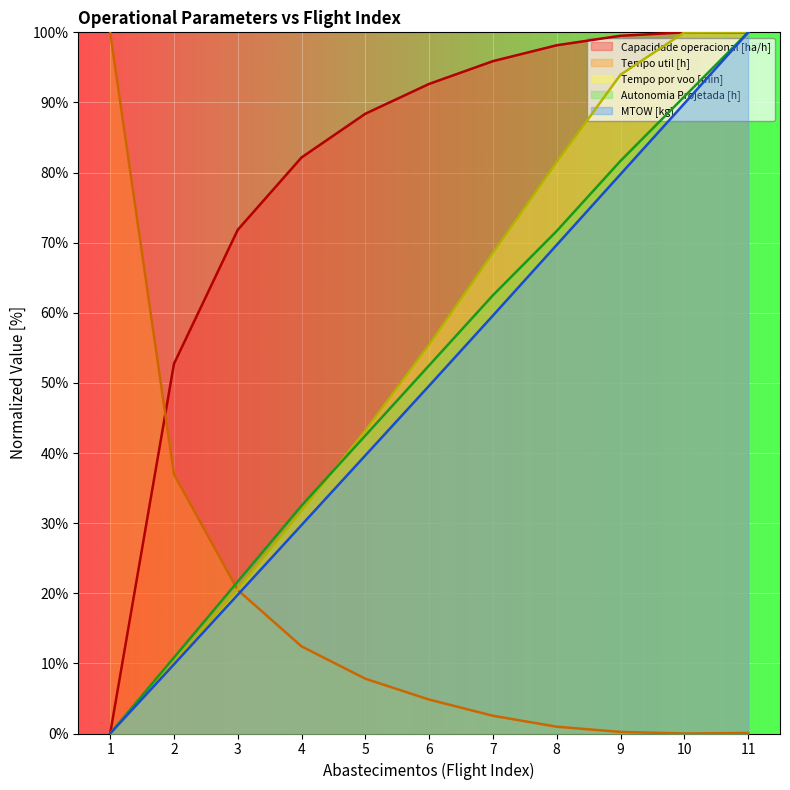

Which series has the largest total across all categories?

Capacidade operacional [ha/h]